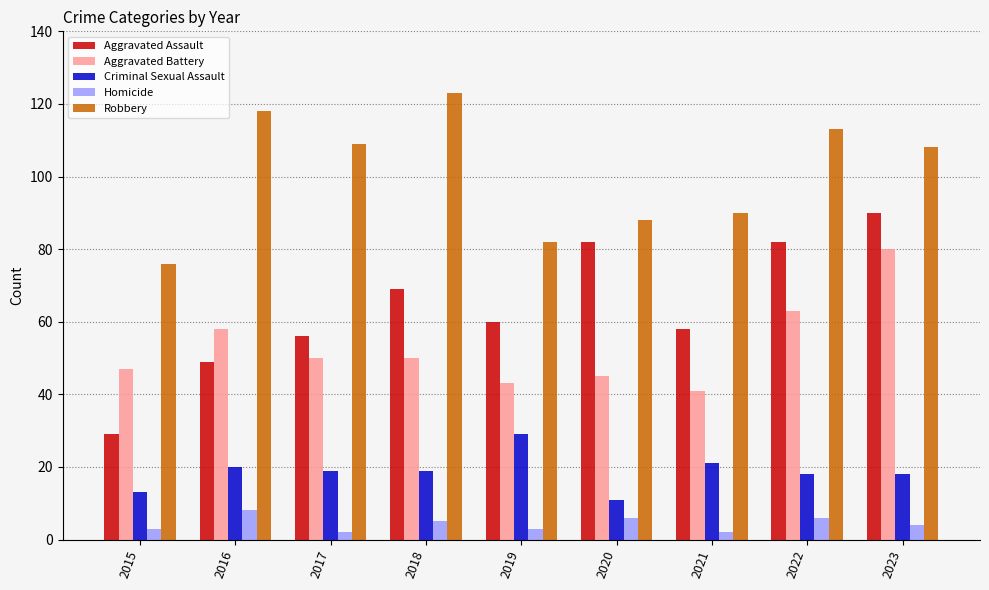

Does the chart contain any negative values?

No